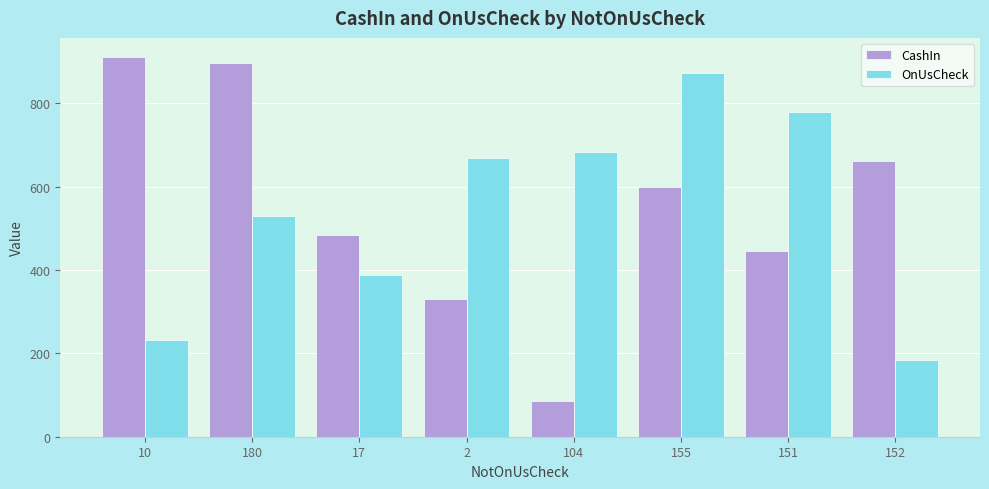

The value of CashIn at 180 is 1192.2. True or false?

False